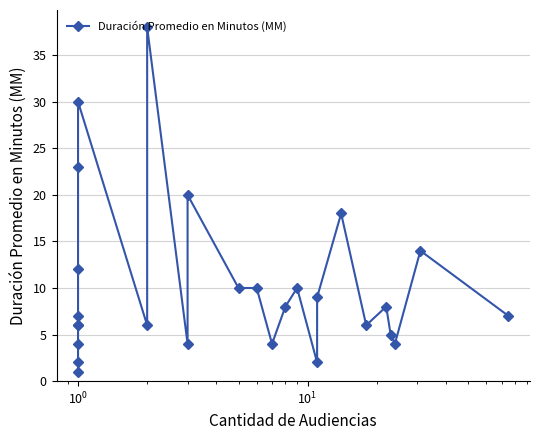

What position from the left is 8?

9